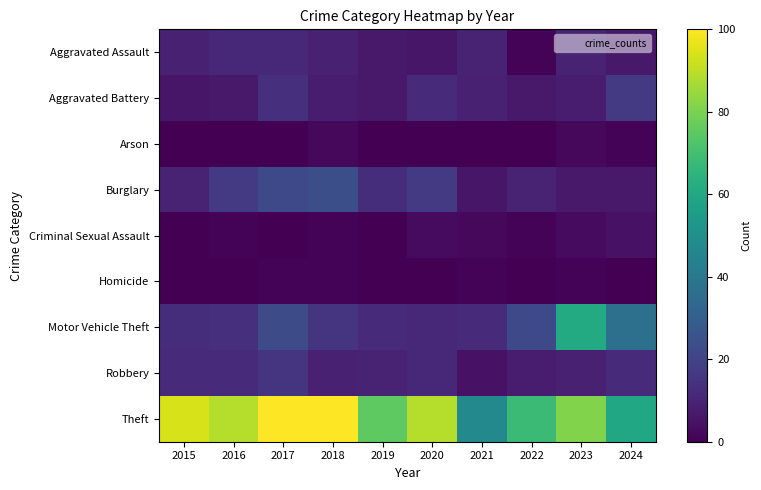

At 2022, list the series in order from largest to smallest.

Theft, Motor Vehicle Theft, Burglary, Robbery, Aggravated Battery, Aggravated Assault, Criminal Sexual Assault, Arson, Homicide